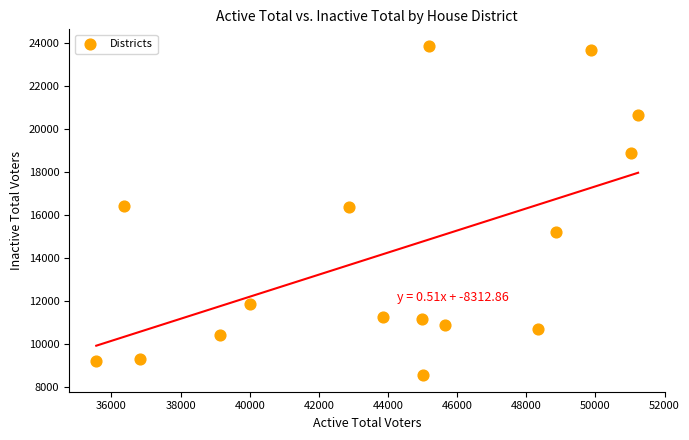

What is the range of Y values (max minus min)?

15317